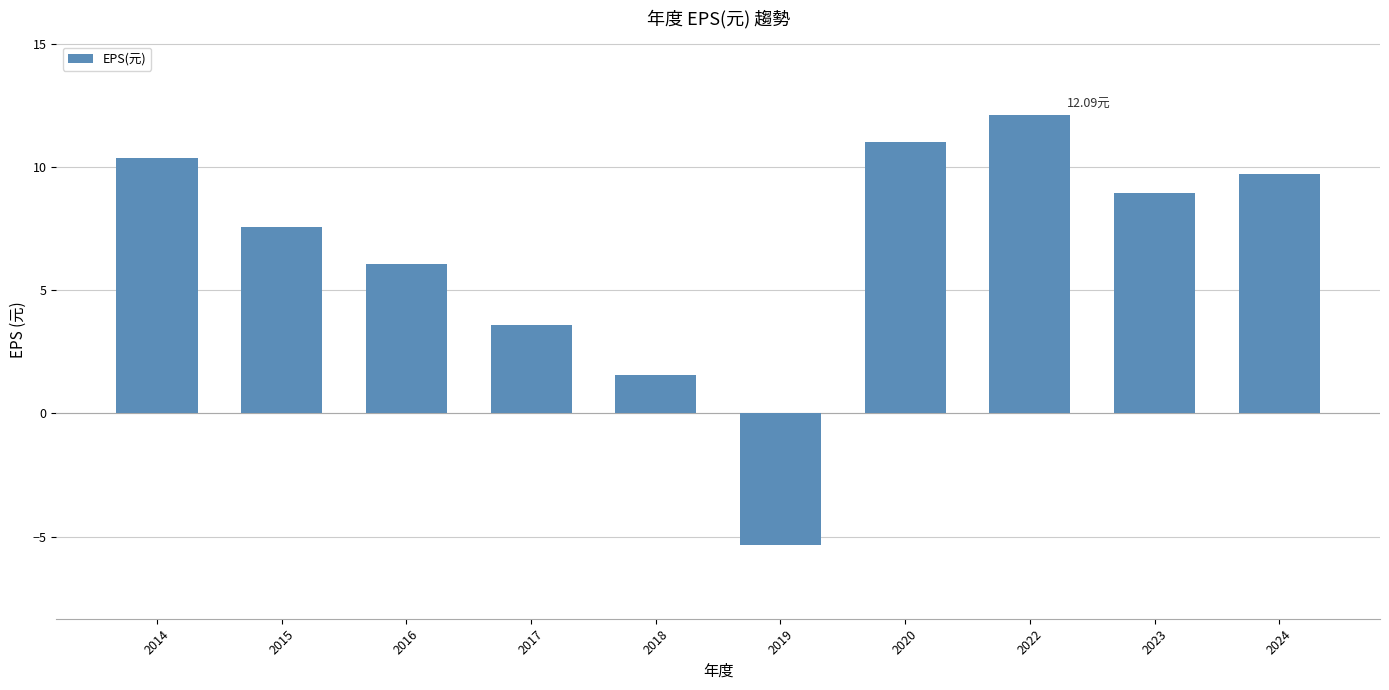

Which category has the lowest value across all series?

2019